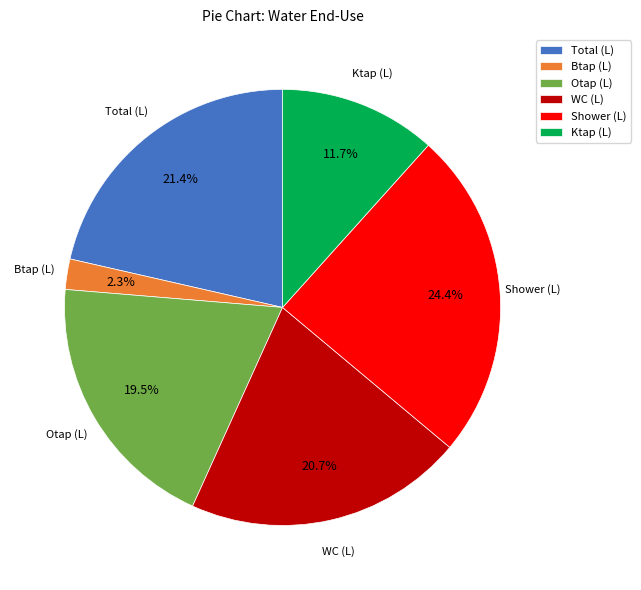

Is it true that Ktap (L) is 12% of the pie?

True